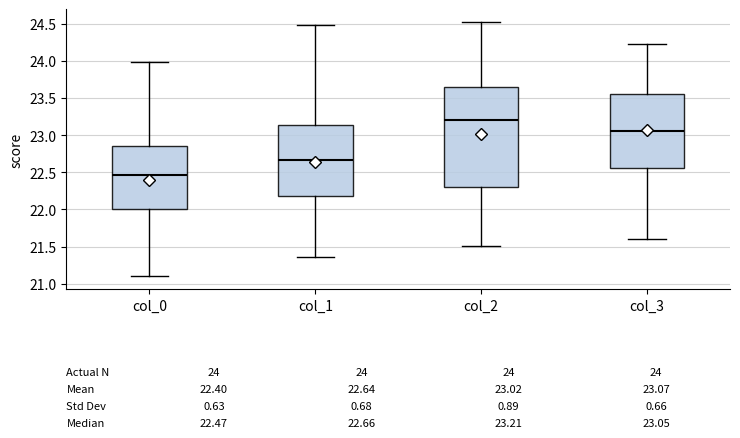

Which box is the tallest, from its lower edge to its upper edge?

col_2